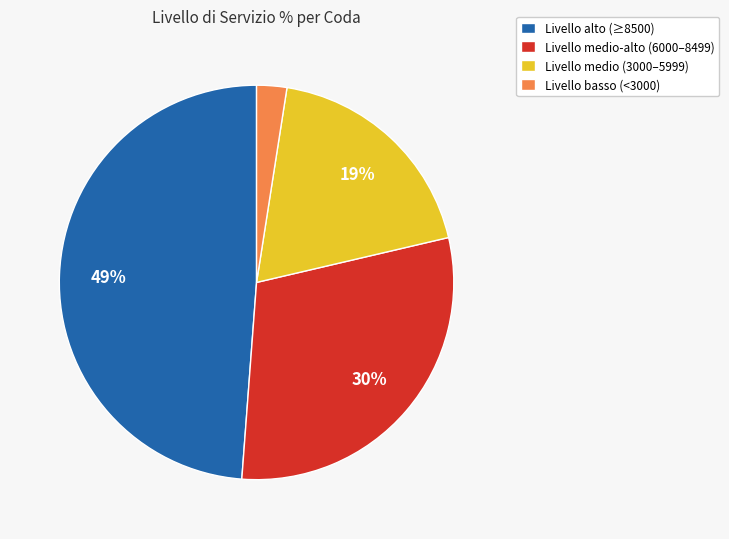

Do Livello basso (<3000) and Livello medio (3000–5999) together represent more than half of the pie?

No